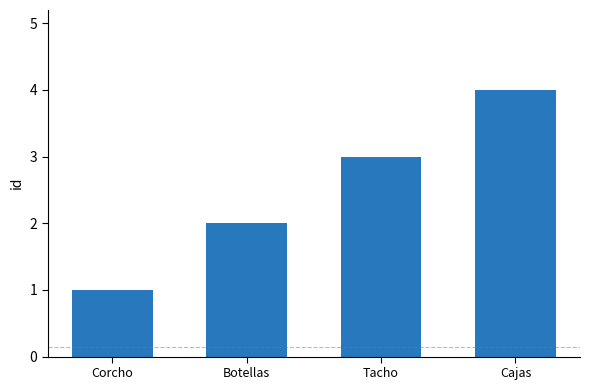

What is the sum of all values?

10